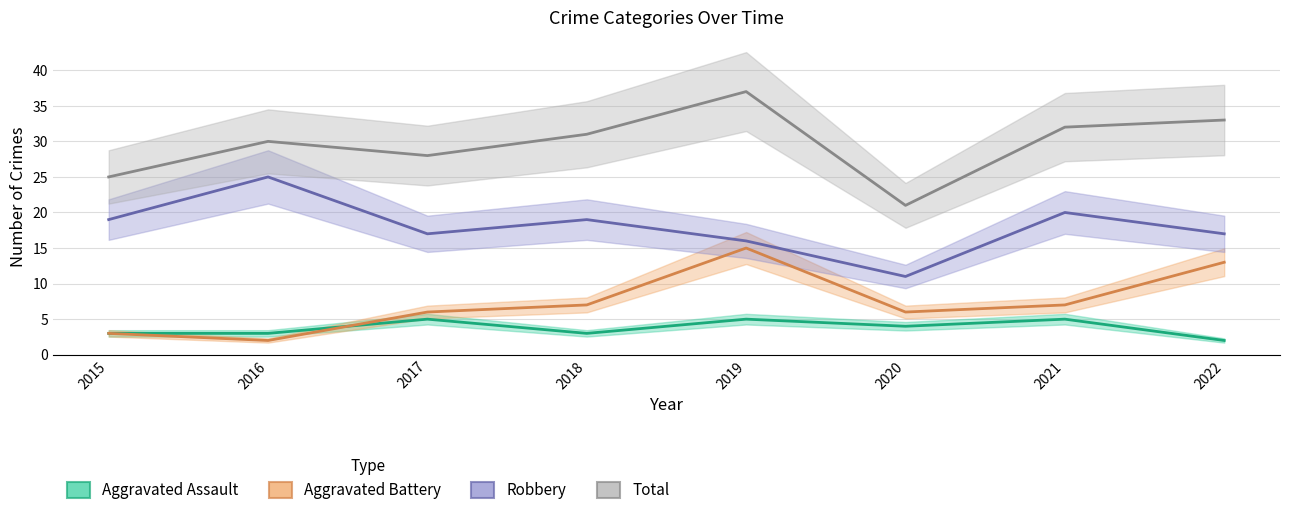

At how many categories does at least one series exceed 3?

8